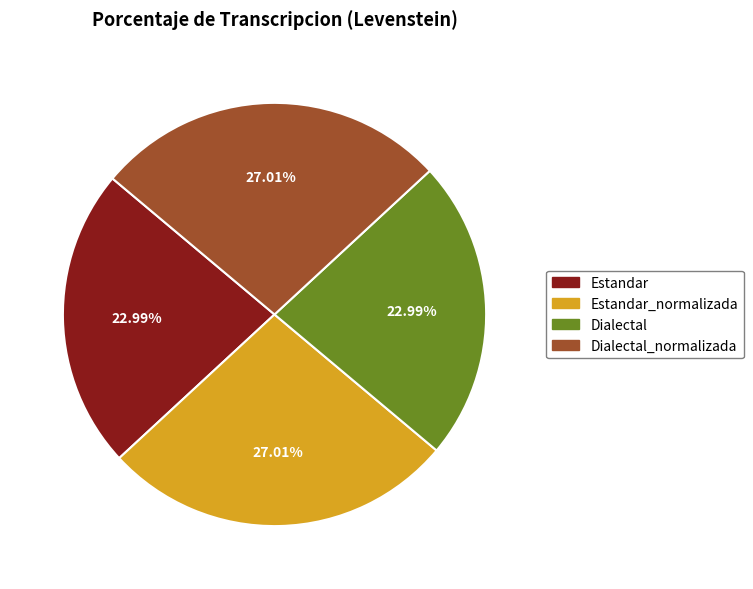

Does any single category account for the majority?

No